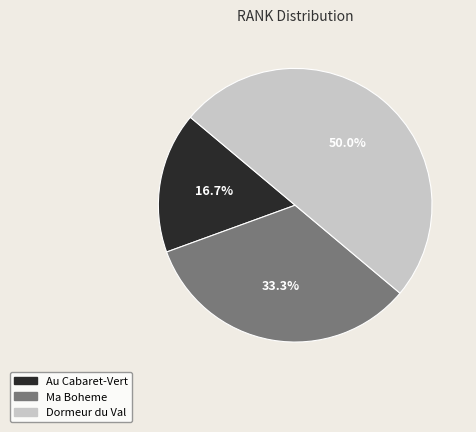

Which category has the biggest portion of the pie?

Dormeur du Val